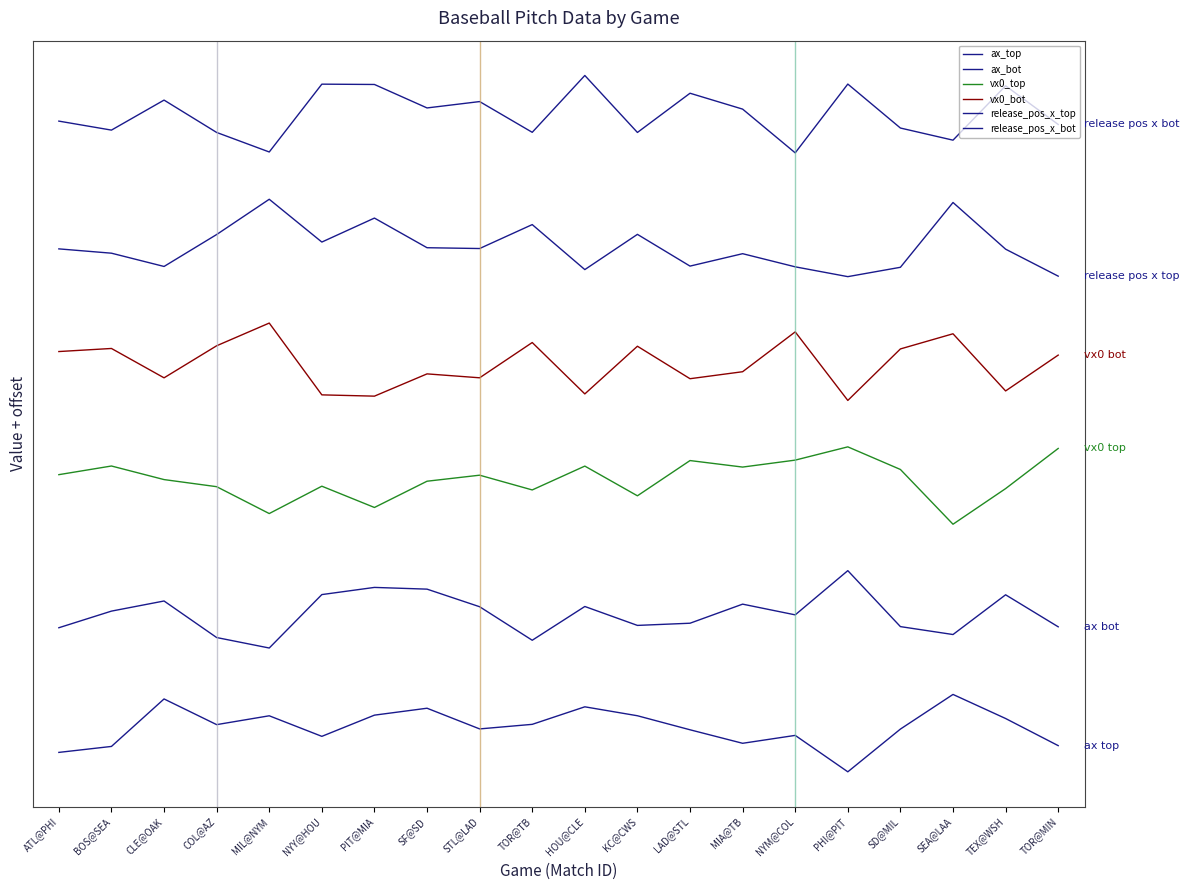

True or false: ax_bot has a value of 8.9 at SEA@LAA.

True